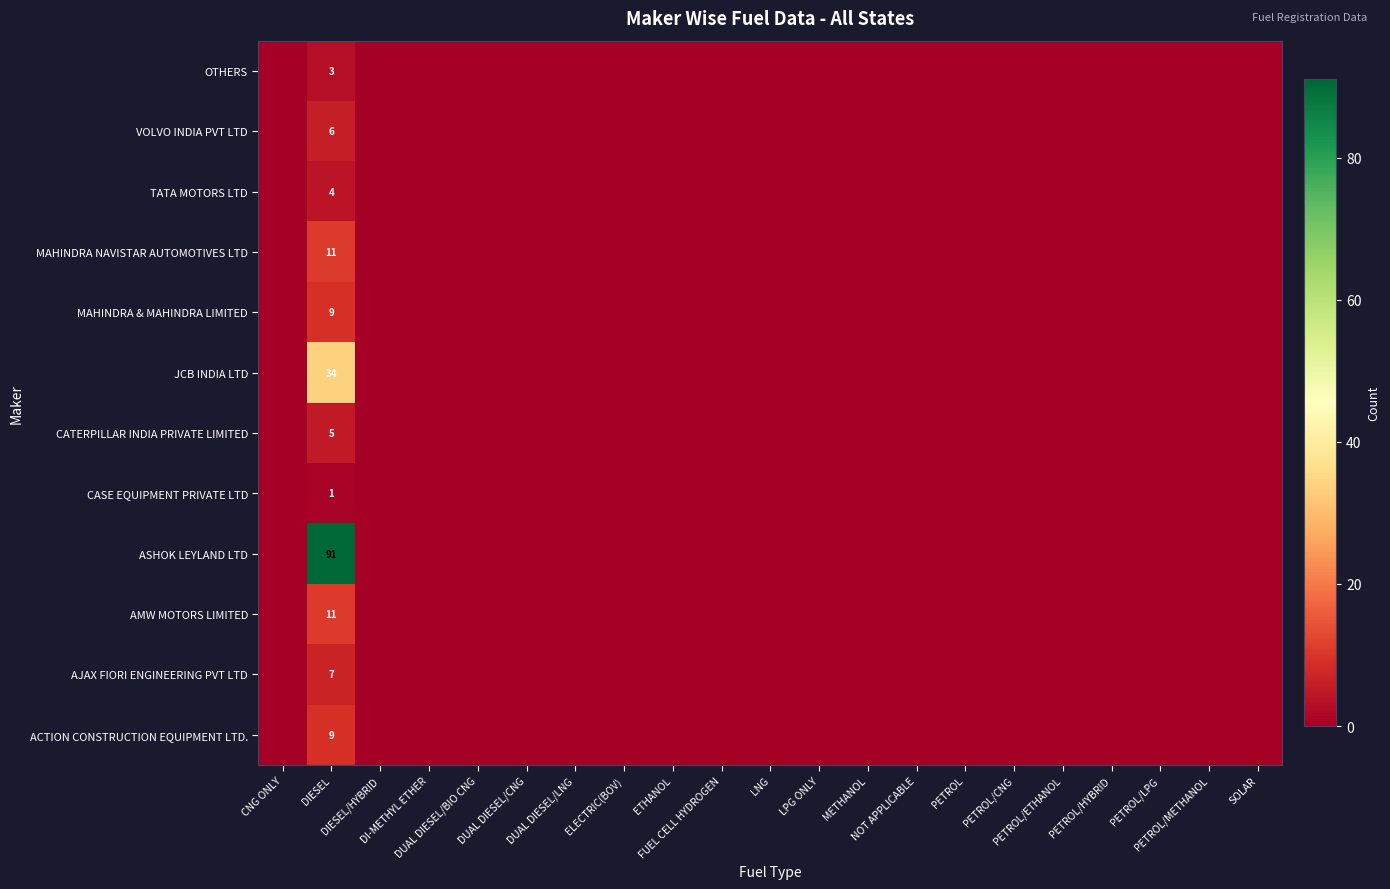

Rank the categories by OTHERS value from highest to lowest.

DIESEL, CNG ONLY, DIESEL/HYBRID, DI-METHYL ETHER, DUAL DIESEL/BIO CNG, DUAL DIESEL/CNG, DUAL DIESEL/LNG, ELECTRIC(BOV), ETHANOL, FUEL CELL HYDROGEN, LNG, LPG ONLY, METHANOL, NOT APPLICABLE, PETROL, PETROL/CNG, PETROL/ETHANOL, PETROL/HYBRID, PETROL/LPG, PETROL/METHANOL, SOLAR